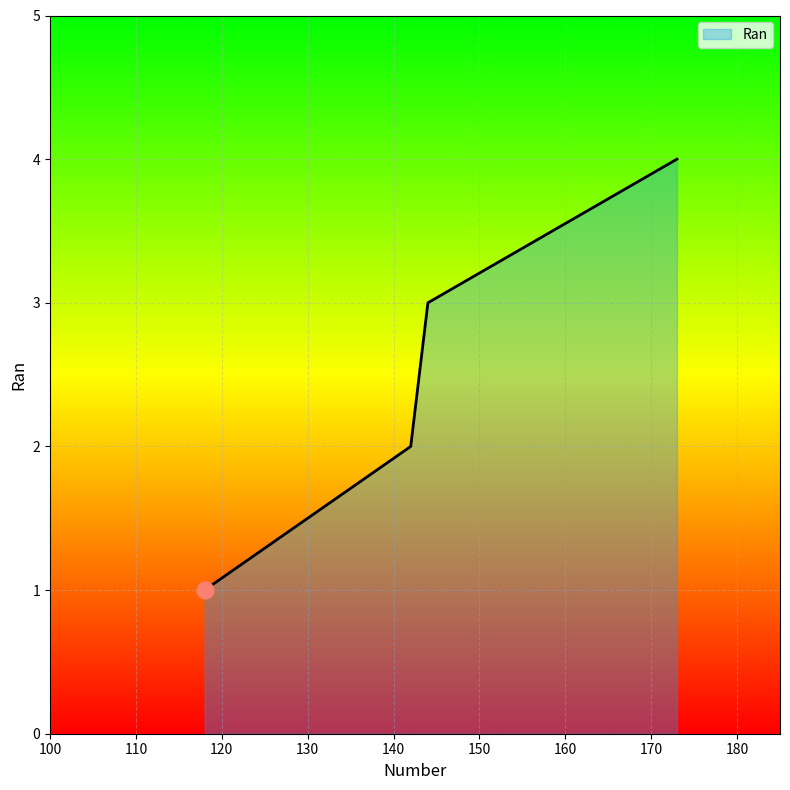

What is the sum of all values?

10